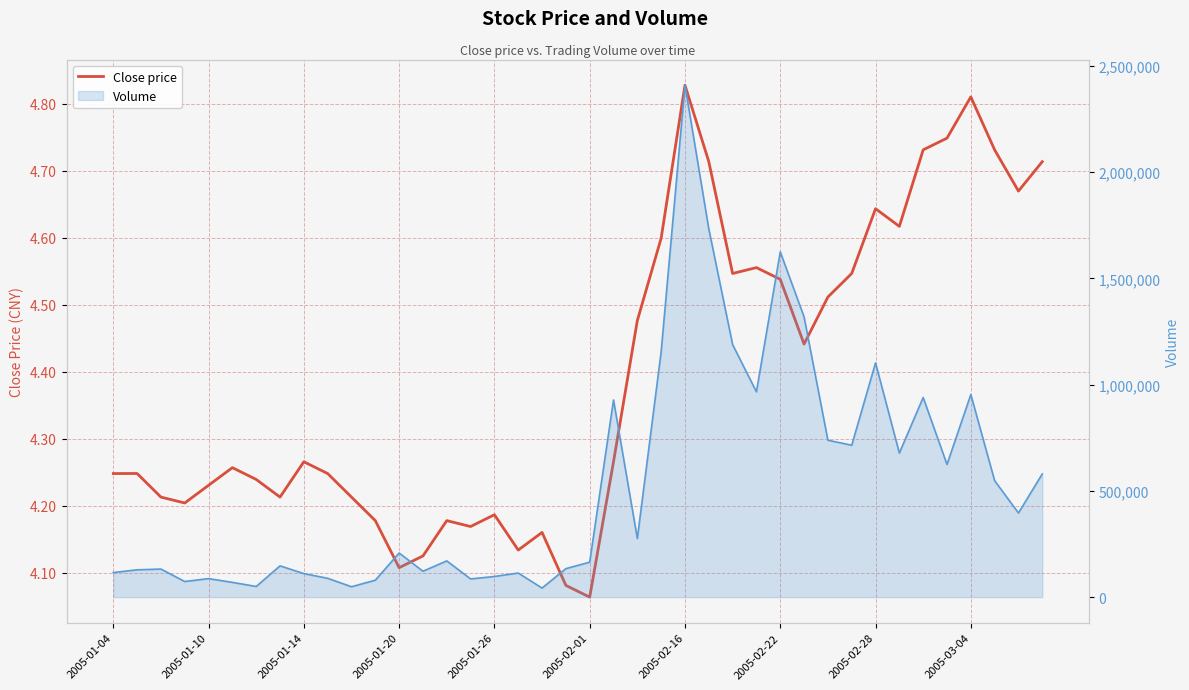

What is the ratio of the value at 17 to the value at 37?

0.9